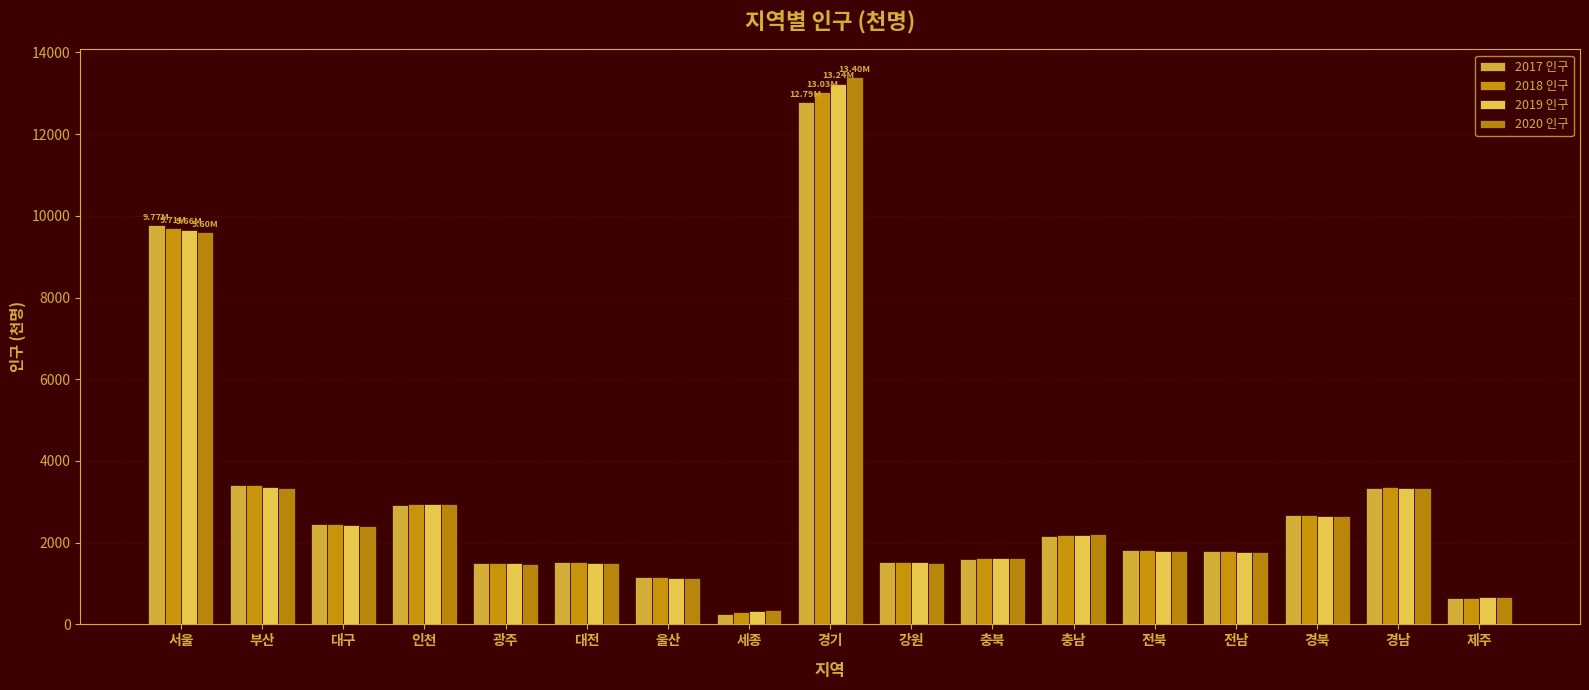

Count the number of data series in this chart.

4